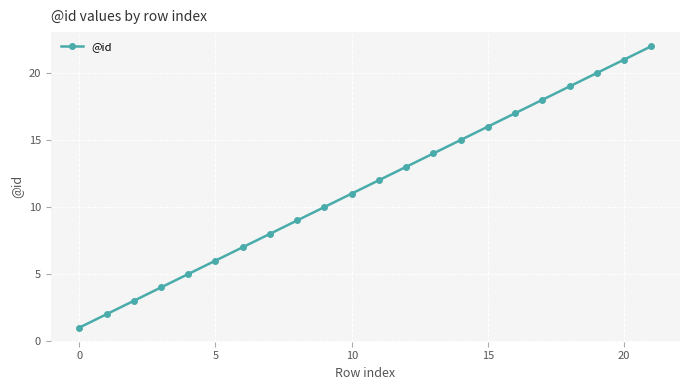

How many data points does each series have?

22